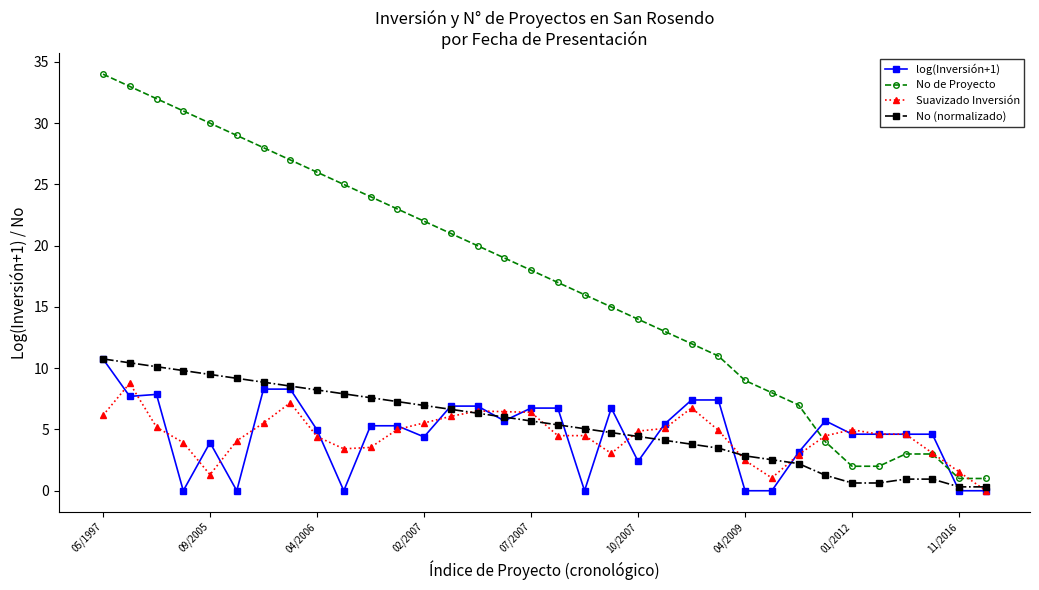

What is the maximum value shown in the chart?

34.0